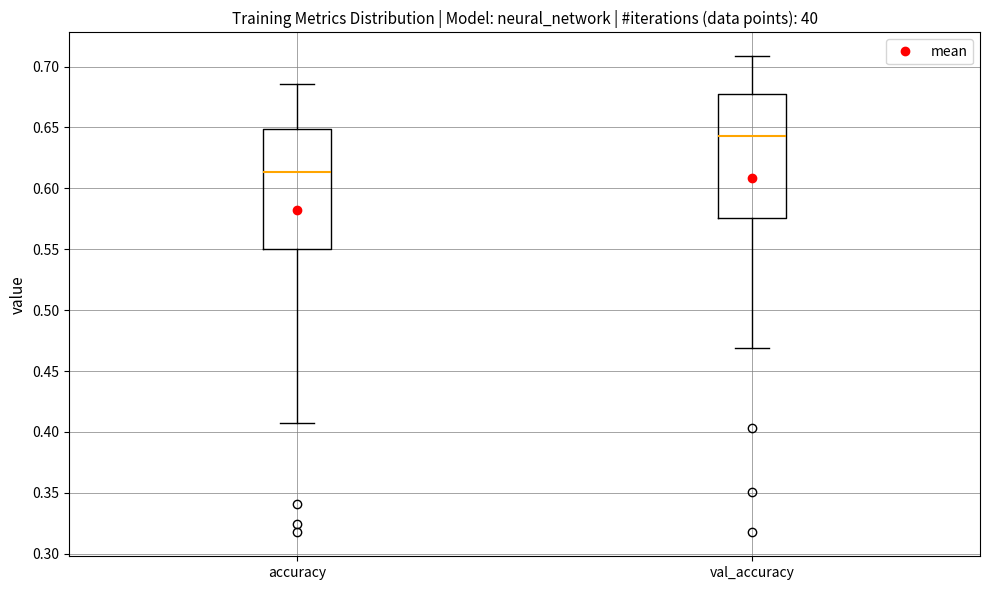

Where does the upper whisker of the box for val_accuracy end on the y-axis? The values are not printed on the chart, so give them approximately, as read against the axis.

0.710